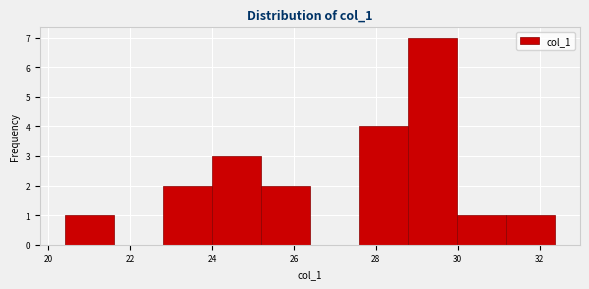

How tall is the bar that spans 30.0 to 31.2 on the x-axis? Neither the bar edges nor the heights are printed on the chart, so give them approximately, as read against the axes.

1